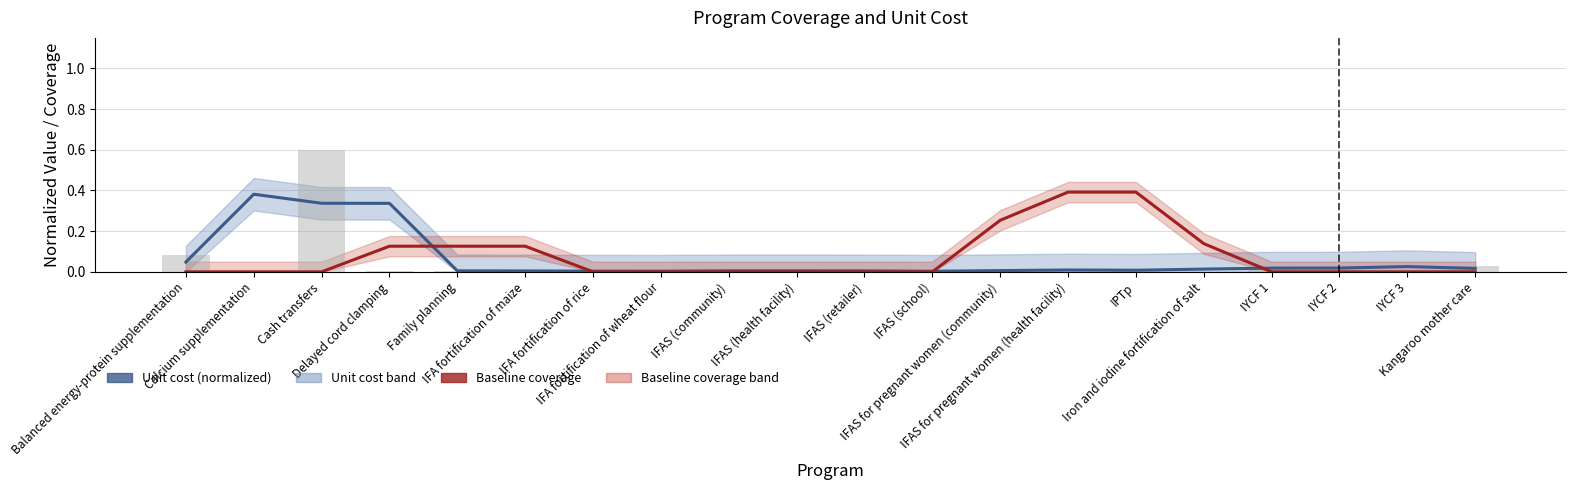

At Cash transfers, list the series in order from smallest to largest.

Baseline (2017) coverage, Unit cost (US$ per person per year), Unit cost bars (normalized)